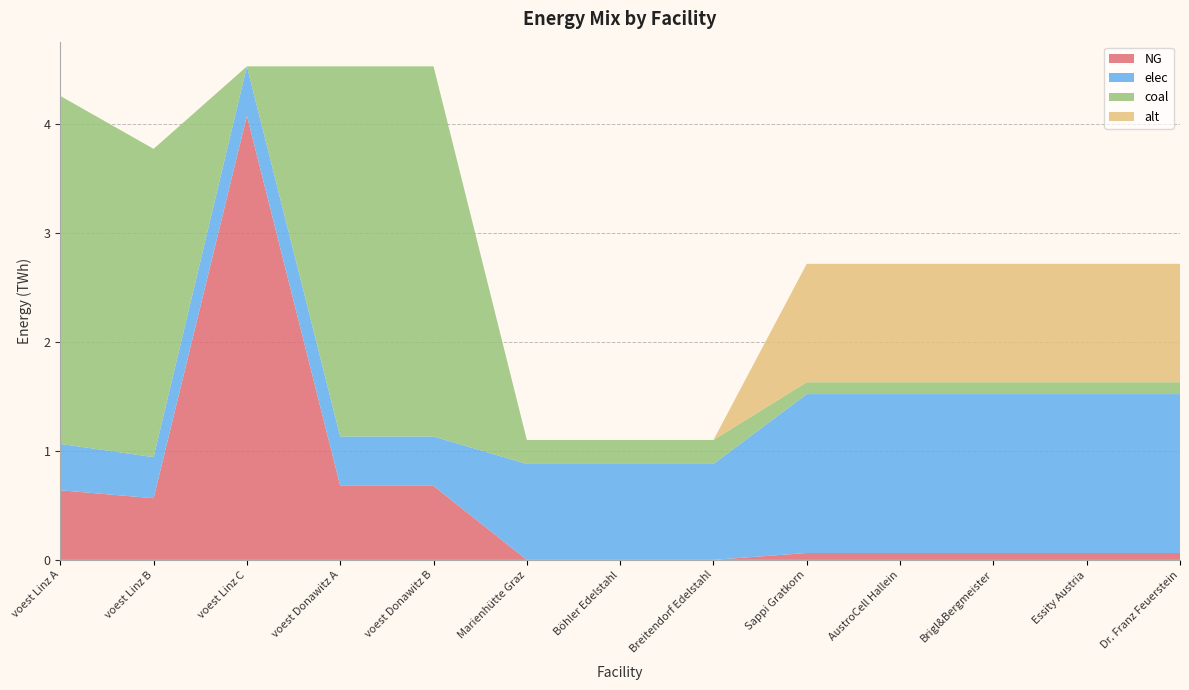

Reading left to right, what are all the values shown in this chart?

NG: voest Linz A=0.6	voest Linz B=0.6	voest Linz C=4.1	voest Donawitz A=0.7	voest Donawitz B=0.7	Marienhütte Graz=0.0	Böhler Edelstahl=0.0	Breitendorf Edelstahl=0.0	Sappi Gratkorn=0.1	AustroCell Hallein=0.1	Brigl&Bergmeister=0.1	Essity Austria=0.1	Dr. Franz Feuerstein=0.1
elec: voest Linz A=0.4	voest Linz B=0.4	voest Linz C=0.5	voest Donawitz A=0.5	voest Donawitz B=0.5	Marienhütte Graz=0.9	Böhler Edelstahl=0.9	Breitendorf Edelstahl=0.9	Sappi Gratkorn=1.5	AustroCell Hallein=1.5	Brigl&Bergmeister=1.5	Essity Austria=1.5	Dr. Franz Feuerstein=1.5
coal: voest Linz A=3.2	voest Linz B=2.8	voest Linz C=0.0	voest Donawitz A=3.4	voest Donawitz B=3.4	Marienhütte Graz=0.2	Böhler Edelstahl=0.2	Breitendorf Edelstahl=0.2	Sappi Gratkorn=0.1	AustroCell Hallein=0.1	Brigl&Bergmeister=0.1	Essity Austria=0.1	Dr. Franz Feuerstein=0.1
alt: voest Linz A=0.0	voest Linz B=0.0	voest Linz C=0.0	voest Donawitz A=0.0	voest Donawitz B=0.0	Marienhütte Graz=0.0	Böhler Edelstahl=0.0	Breitendorf Edelstahl=0.0	Sappi Gratkorn=1.1	AustroCell Hallein=1.1	Brigl&Bergmeister=1.1	Essity Austria=1.1	Dr. Franz Feuerstein=1.1